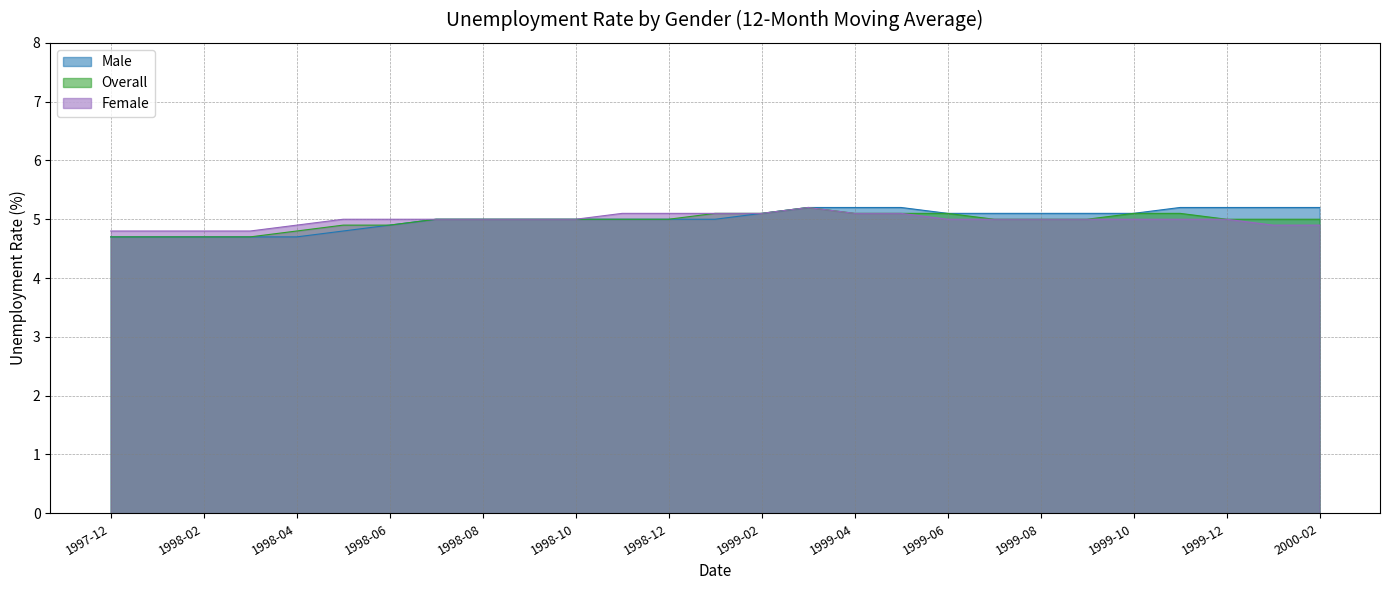

What position from the right is 1998-08?

19